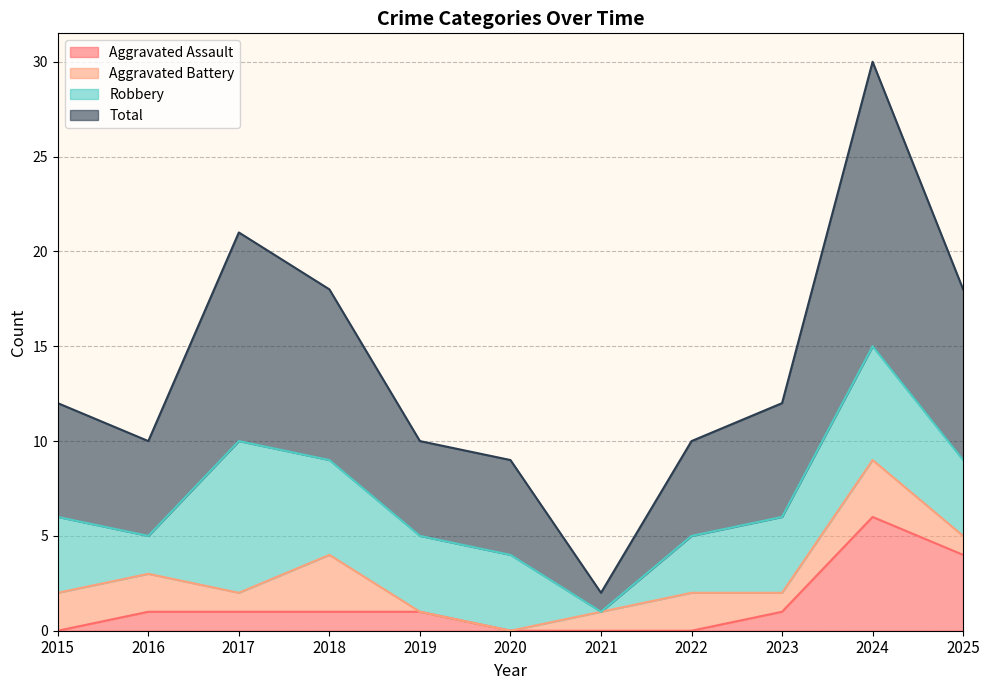

In Total, how many points are lower than both neighbors (excluding endpoints)?

2